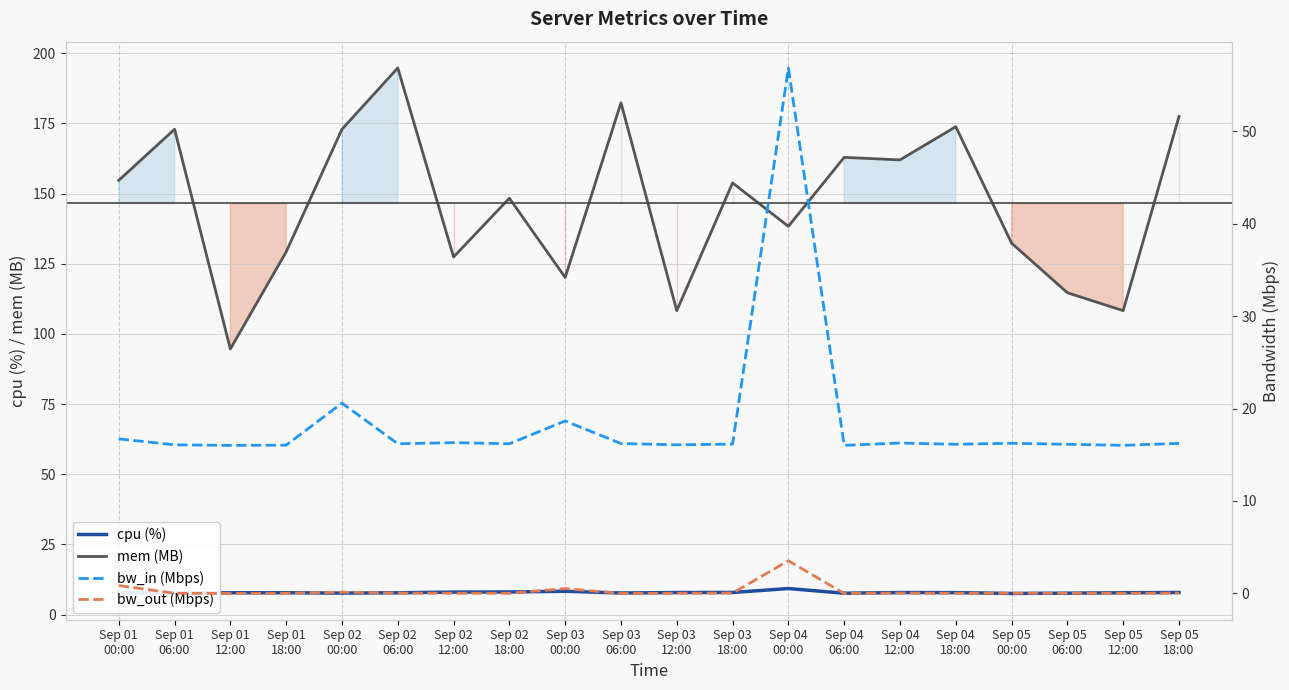

What is the total value across all series at Sep 05
12:00?

132.2